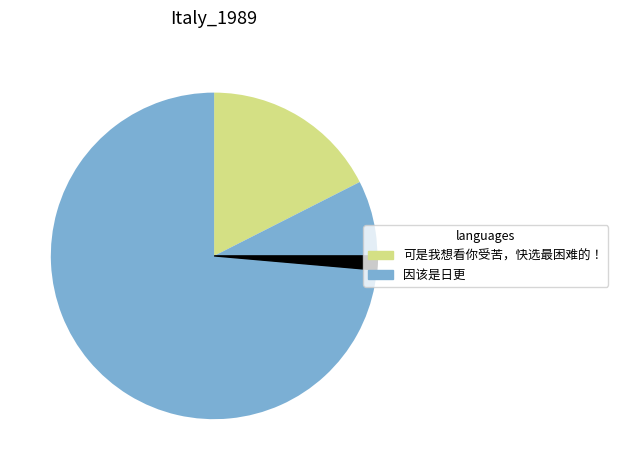

Does any single category account for the majority?

Yes